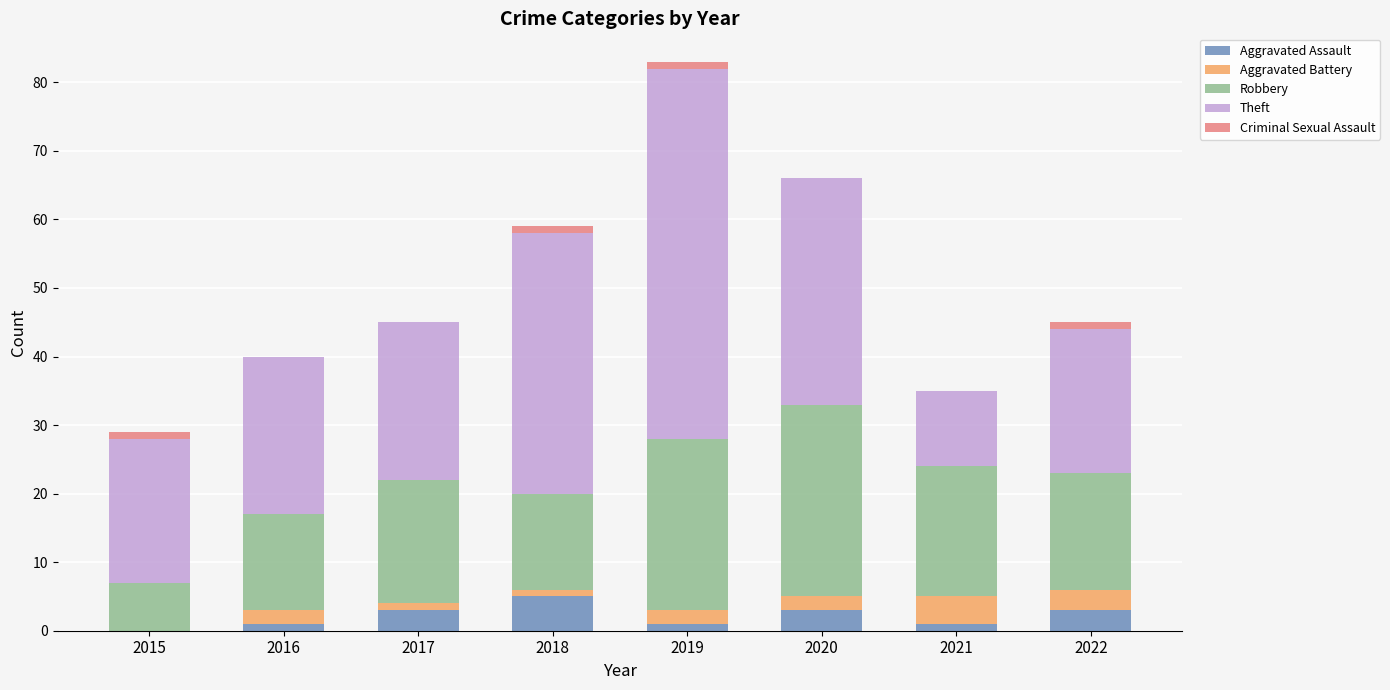

Is it true that Aggravated Assault equals 1 at 2021?

True